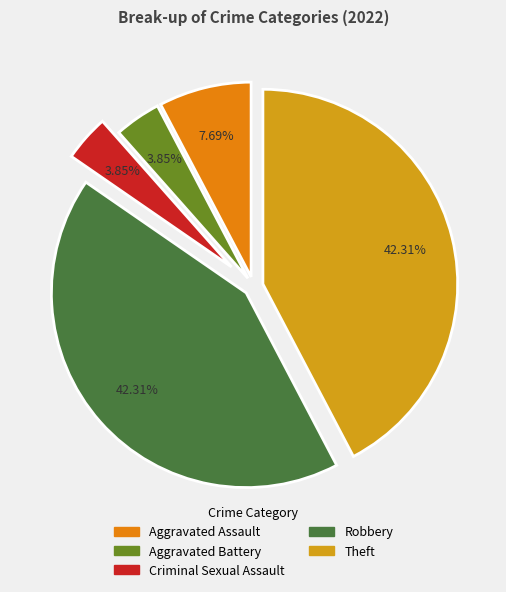

What percentage is NOT represented by Criminal Sexual Assault?

96.2%